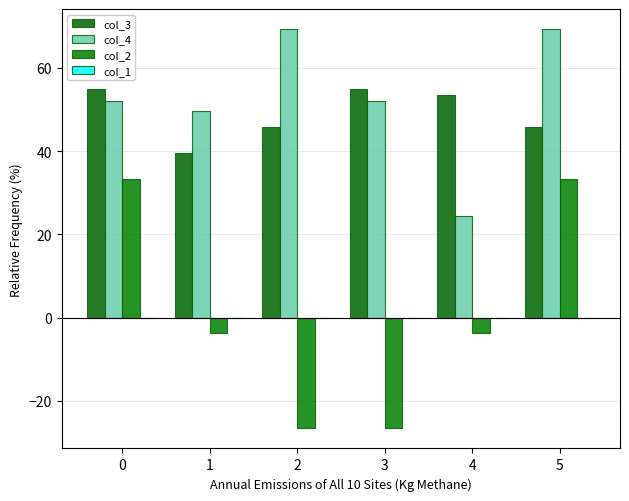

How many groups of bars are there?

6